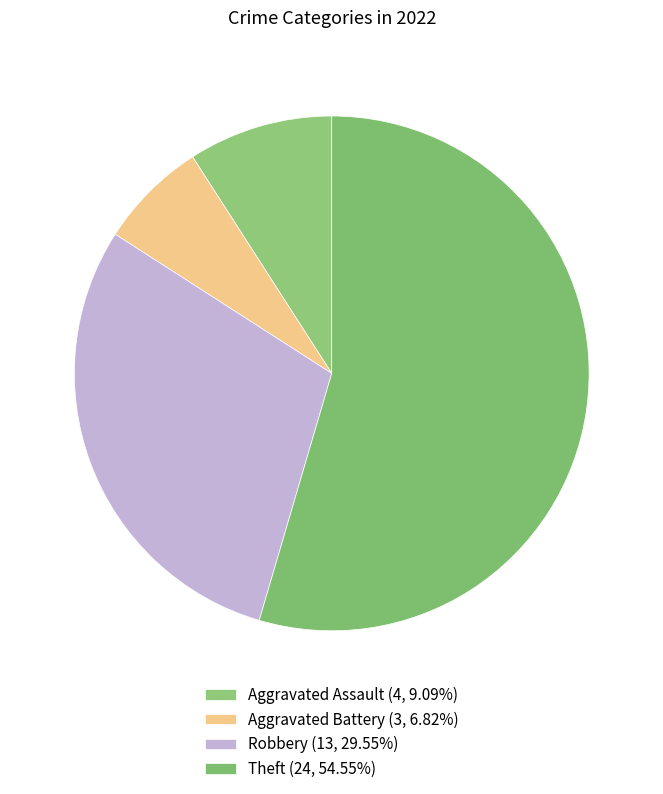

What is the smallest slice in the pie chart?

Aggravated Battery